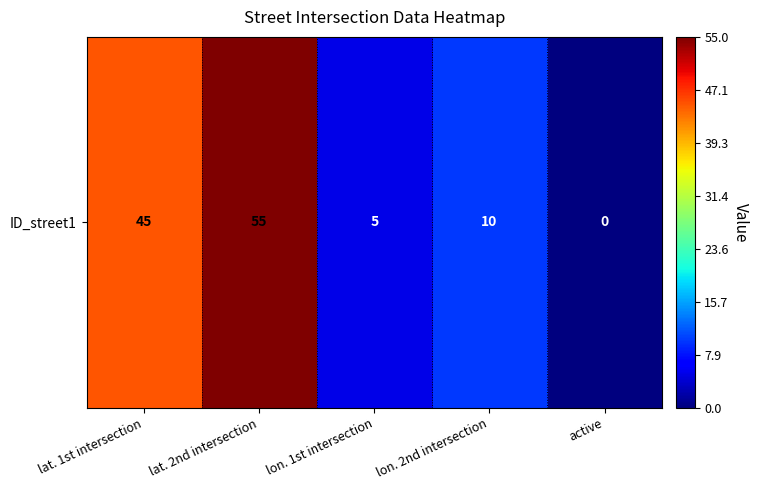

Which label corresponds to the largest value in the chart?

lat. 2nd intersection